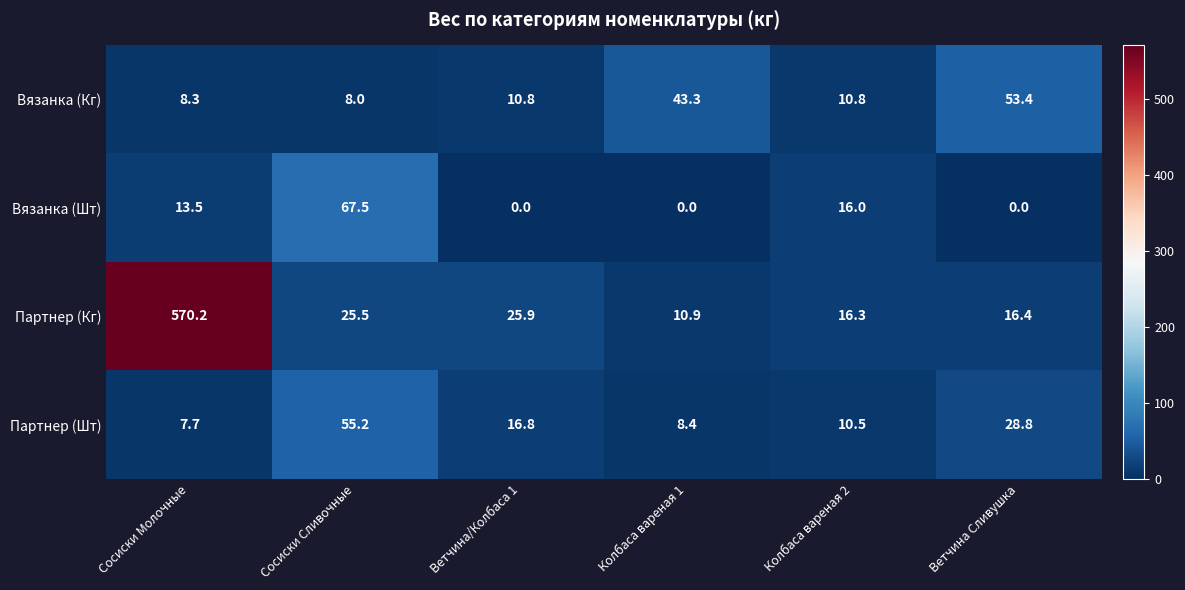

What is the sum of all Вязанка (Шт) values?

97.0